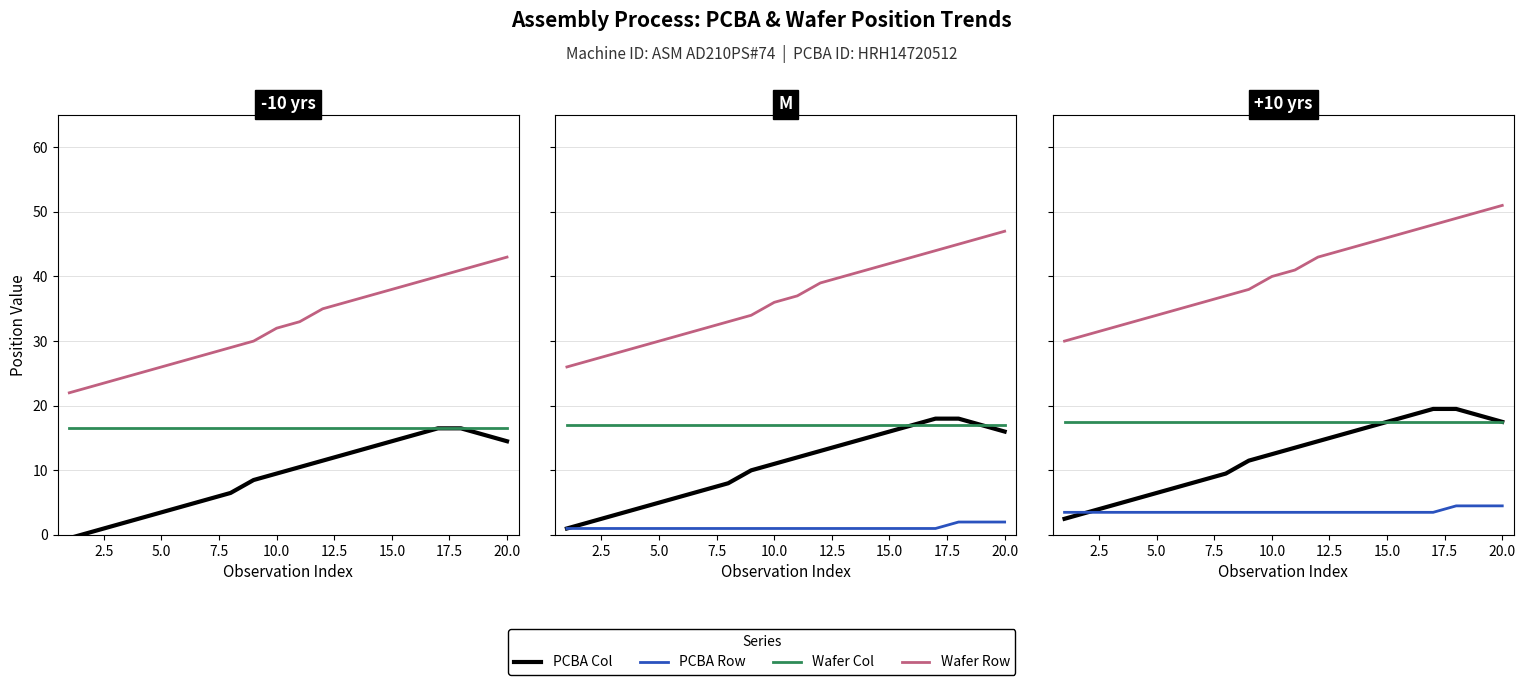

True or false: PCBA Row and Wafer Row cross at least once.

False